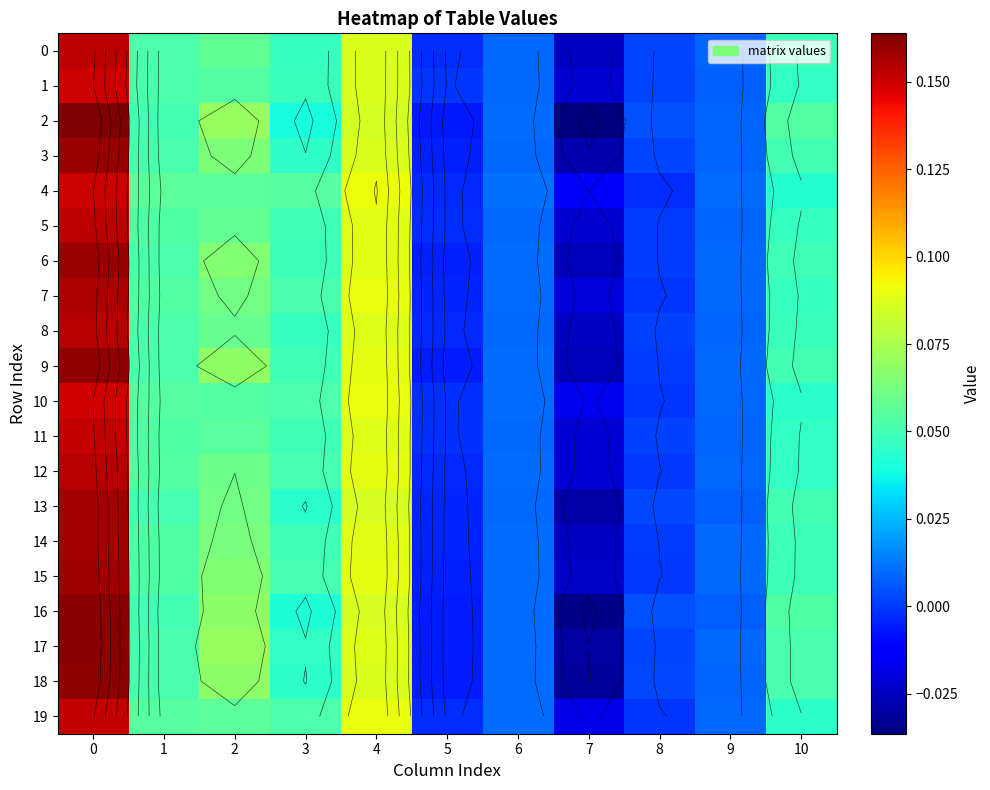

What is the maximum value shown in the chart?

0.2